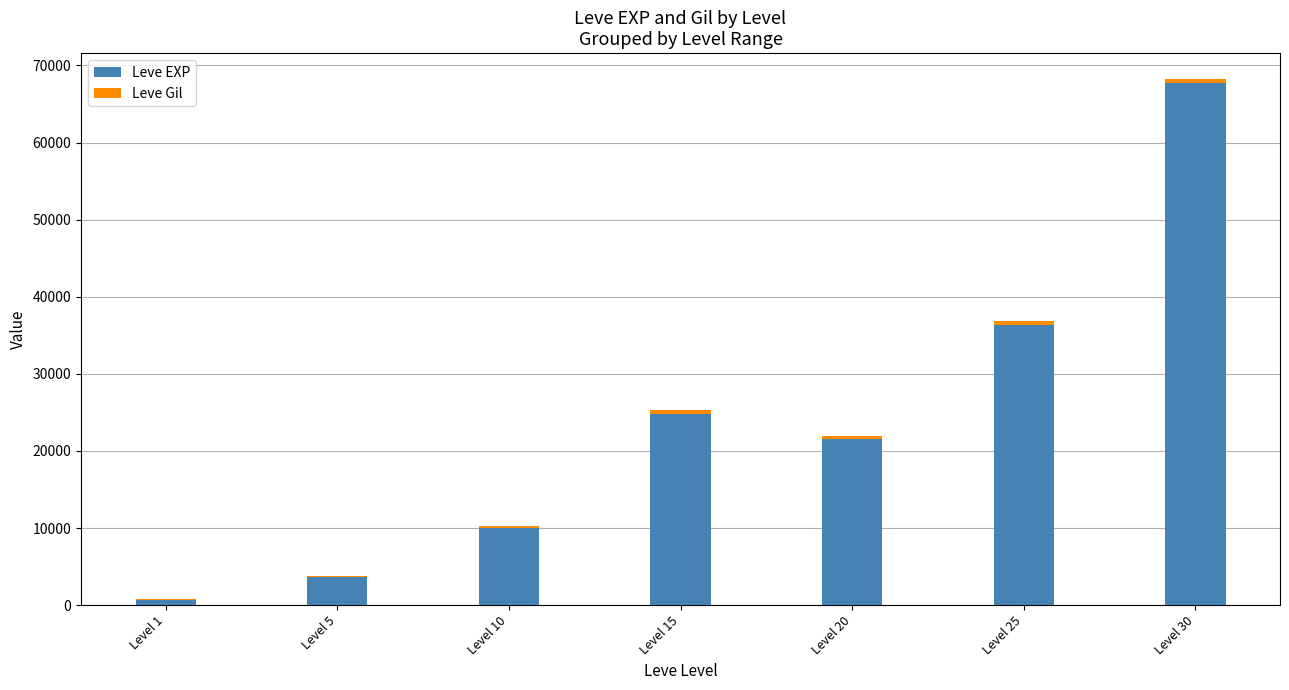

What is the average value of the Leve EXP series?

23533